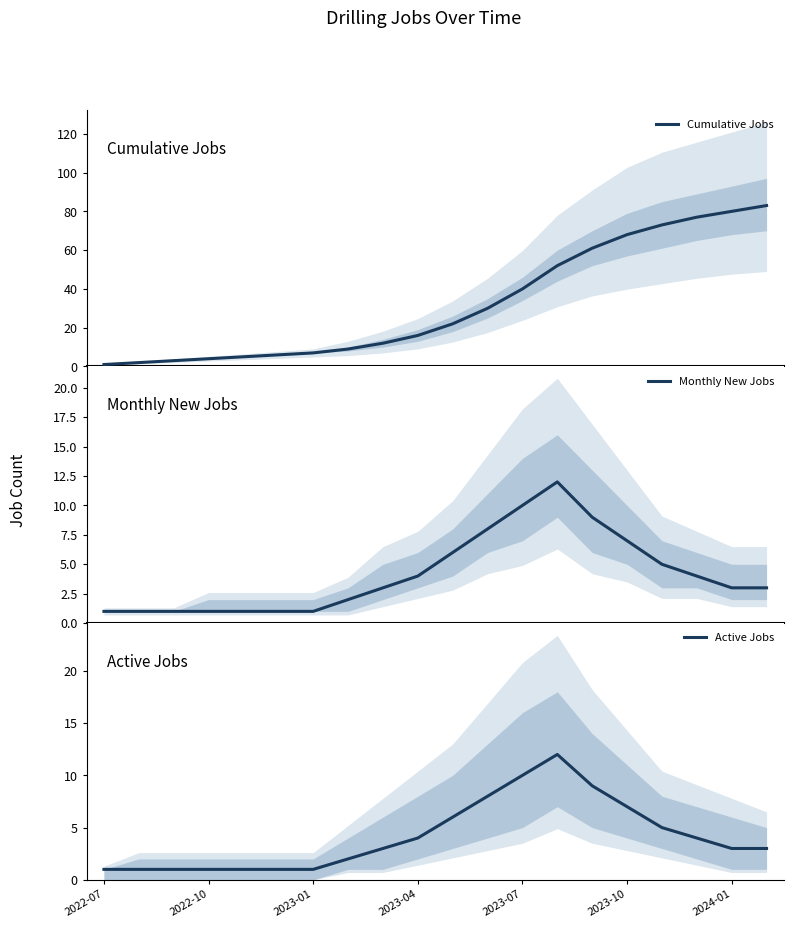

Is it true that Monthly New Jobs equals 1 at 2022-07?

True